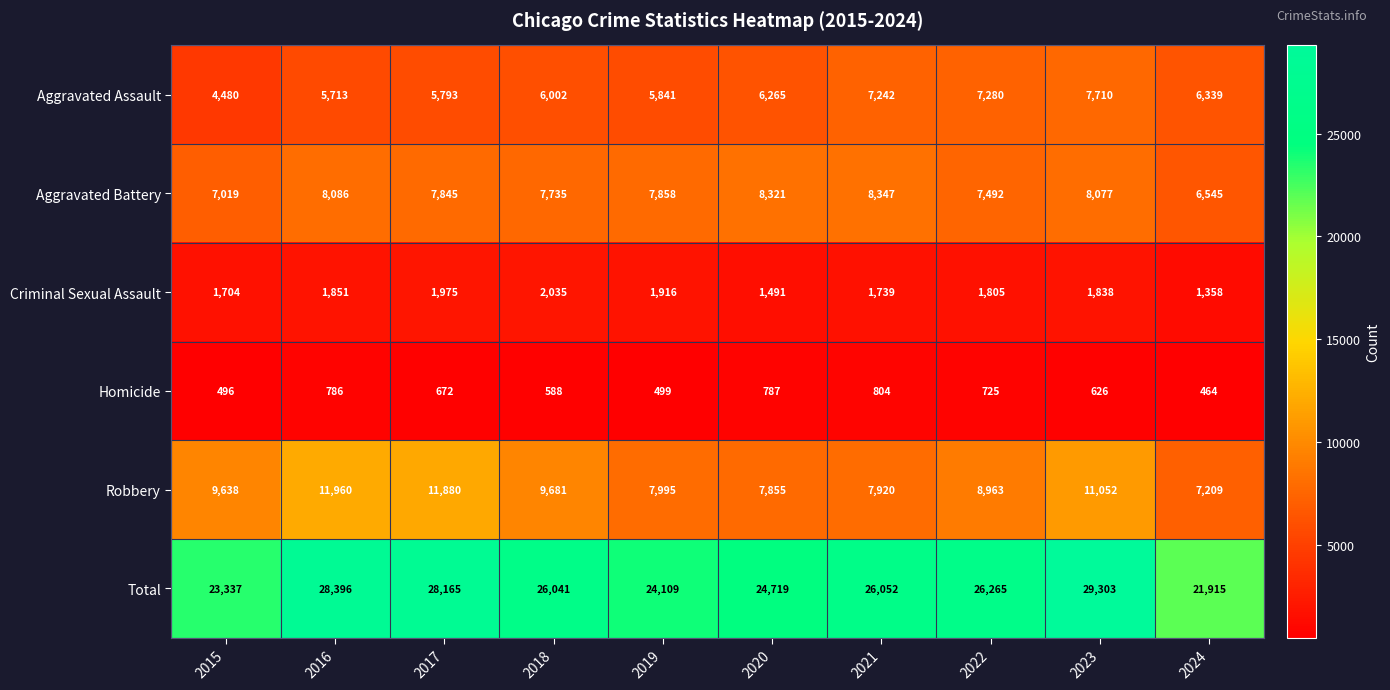

At which category does the chart reach its peak across all series?

2023